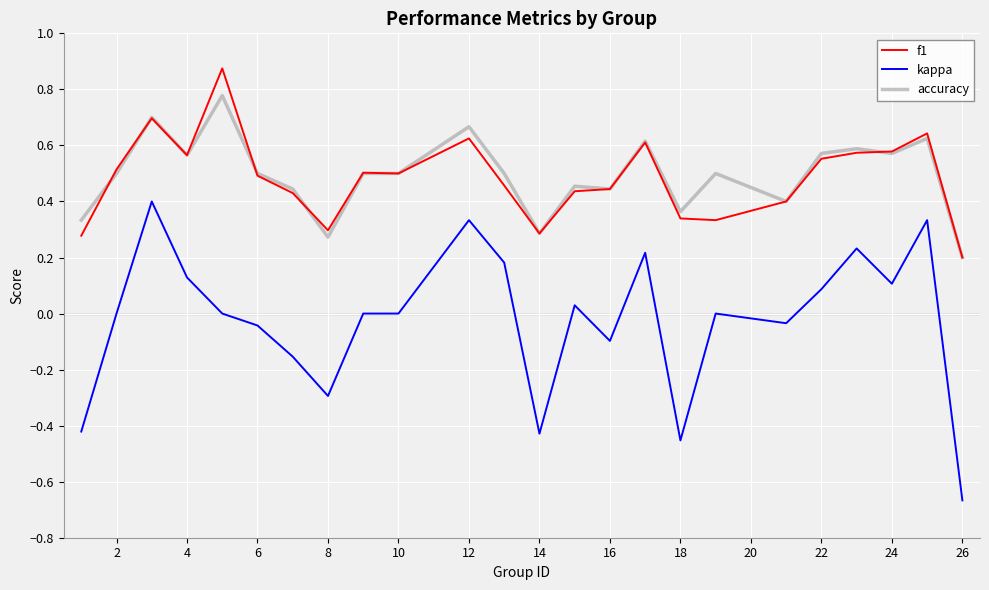

True or false: f1 and kappa intersect in this chart.

False